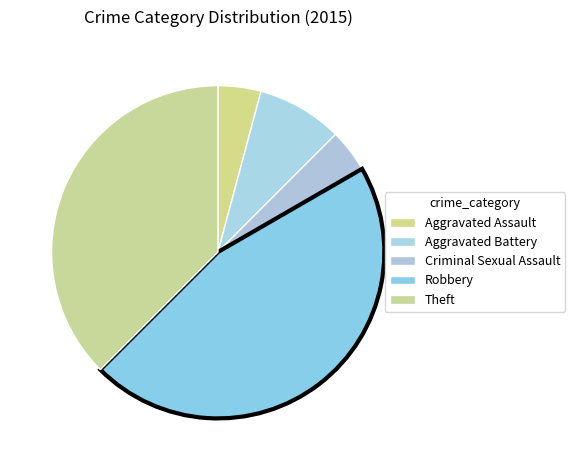

How many slices are in this pie chart?

5